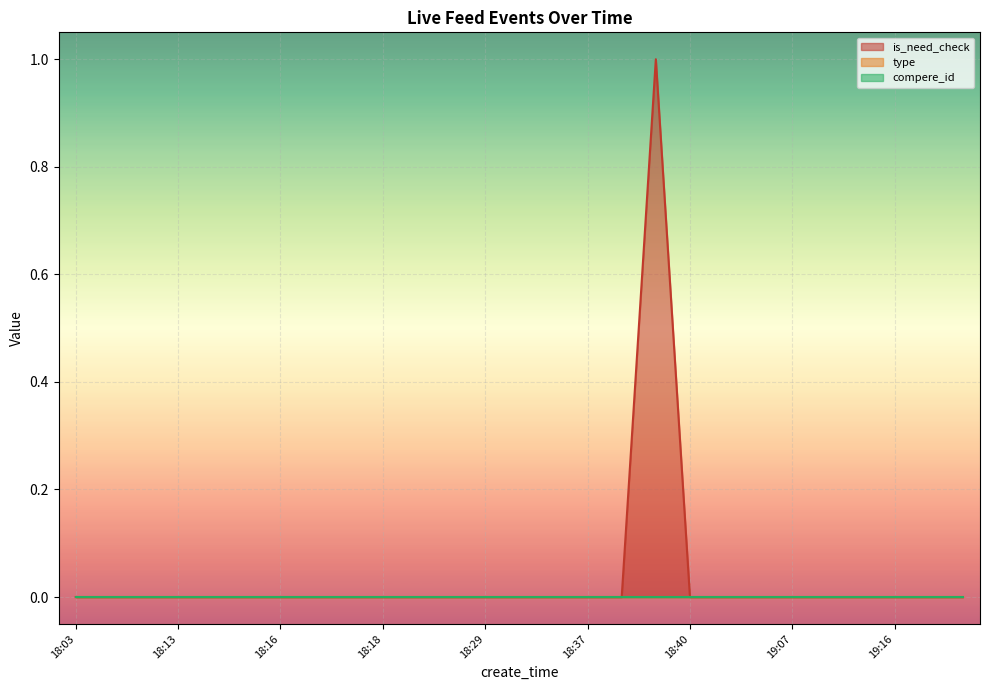

True or false: is_need_check and type intersect in this chart.

False